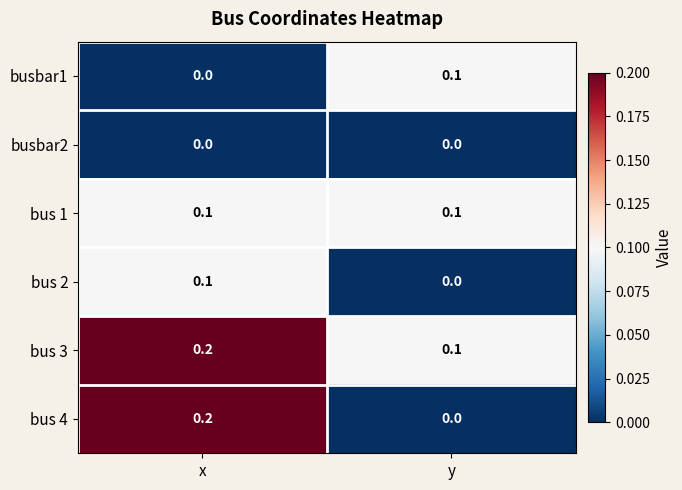

Reading left to right, transcribe all the data shown in this chart.

busbar1: x=0.0	y=0.1
busbar2: x=0.0	y=0.0
bus 1: x=0.1	y=0.1
bus 2: x=0.1	y=0.0
bus 3: x=0.2	y=0.1
bus 4: x=0.2	y=0.0